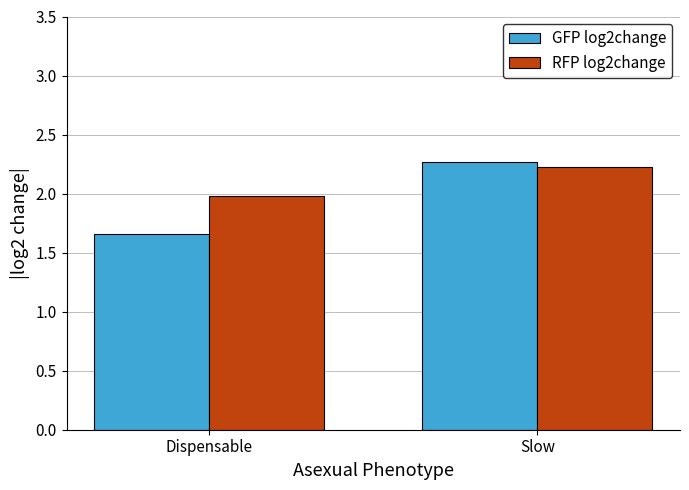

Is the value of GFP log2change at Dispensable greater than the value of RFP log2change at Slow?

No